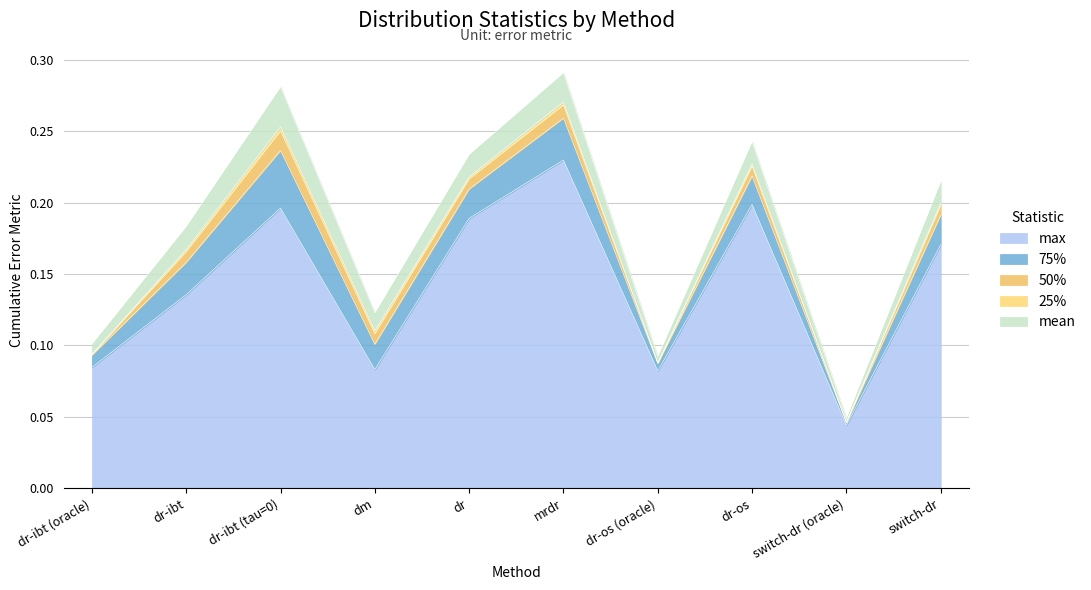

Does the chart have visible grid lines?

Yes